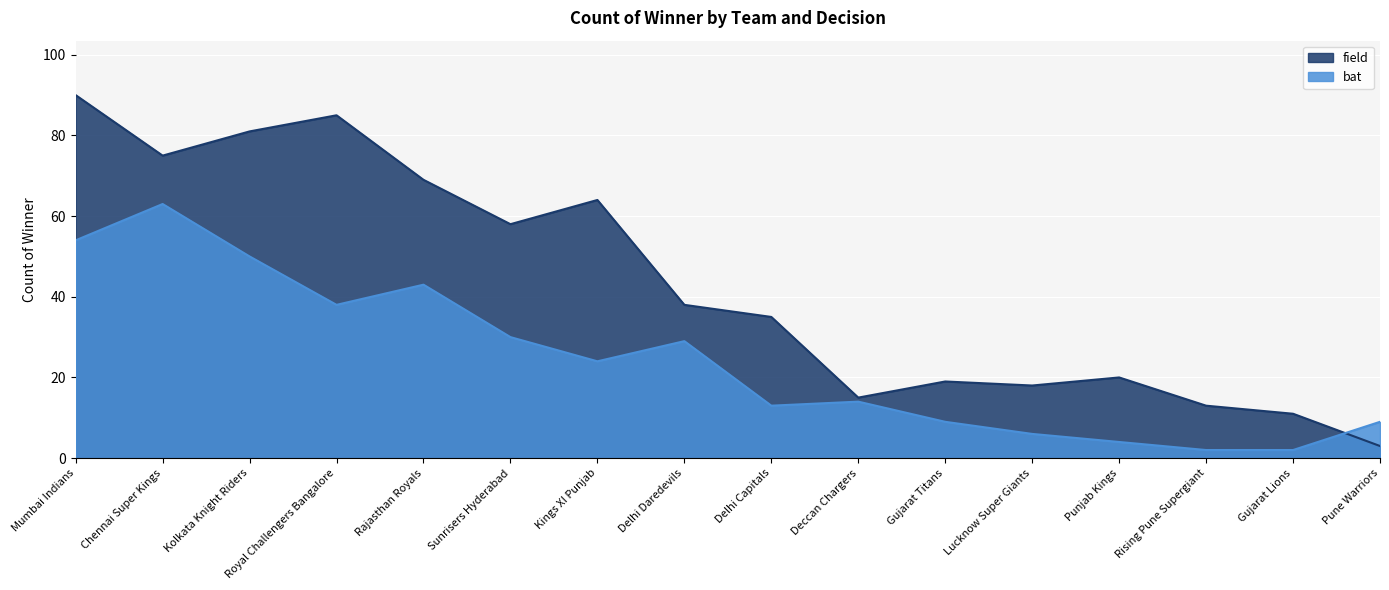

Is the value of bat at Delhi Daredevils greater than the value of field at Pune Warriors?

Yes